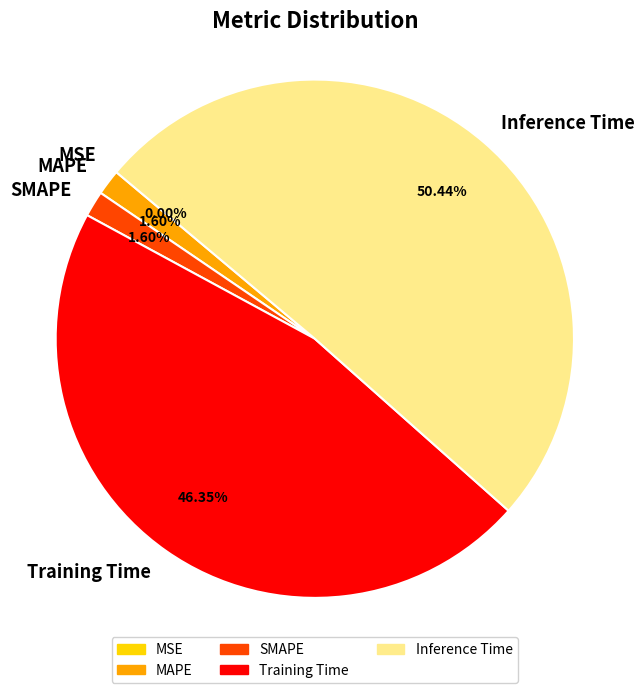

What is the majority slice?

Inference Time